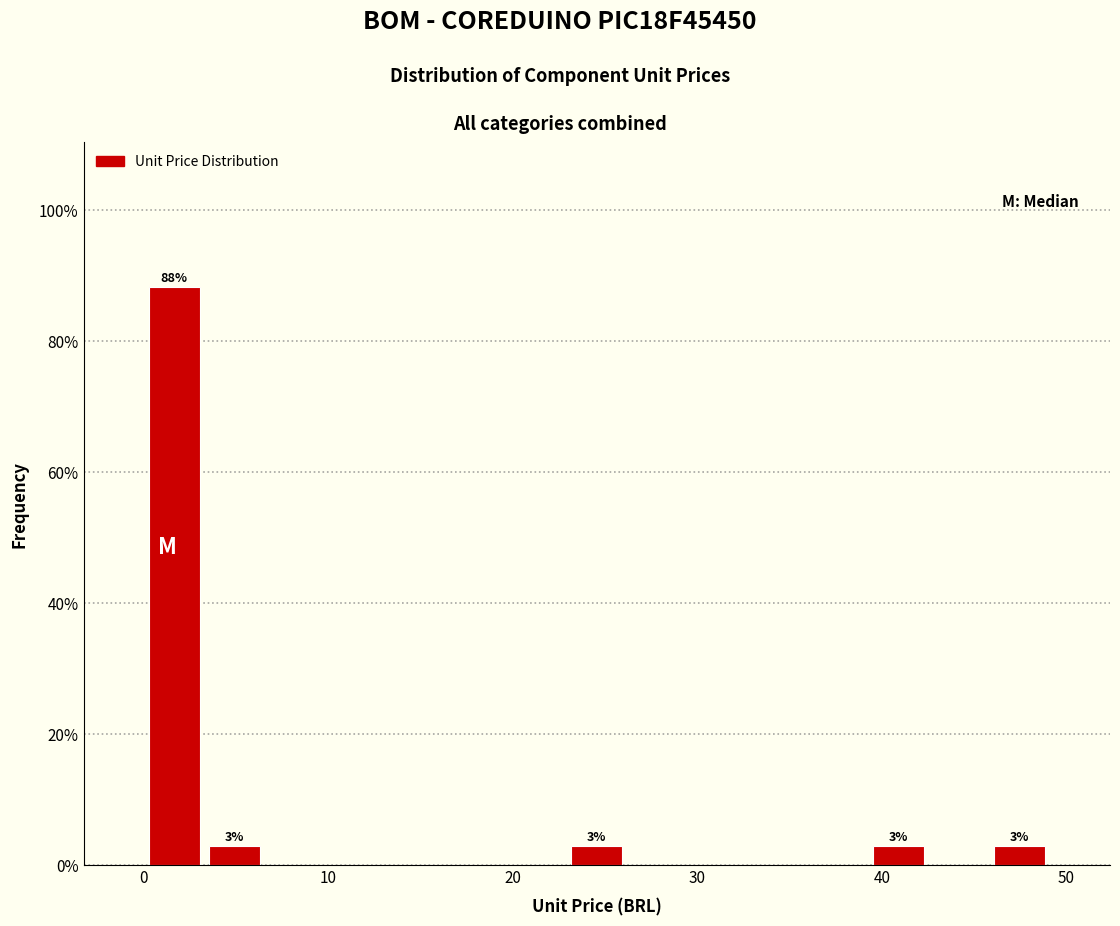

Read against the x-axis, roughly where is the centre of the tallest bar?

2